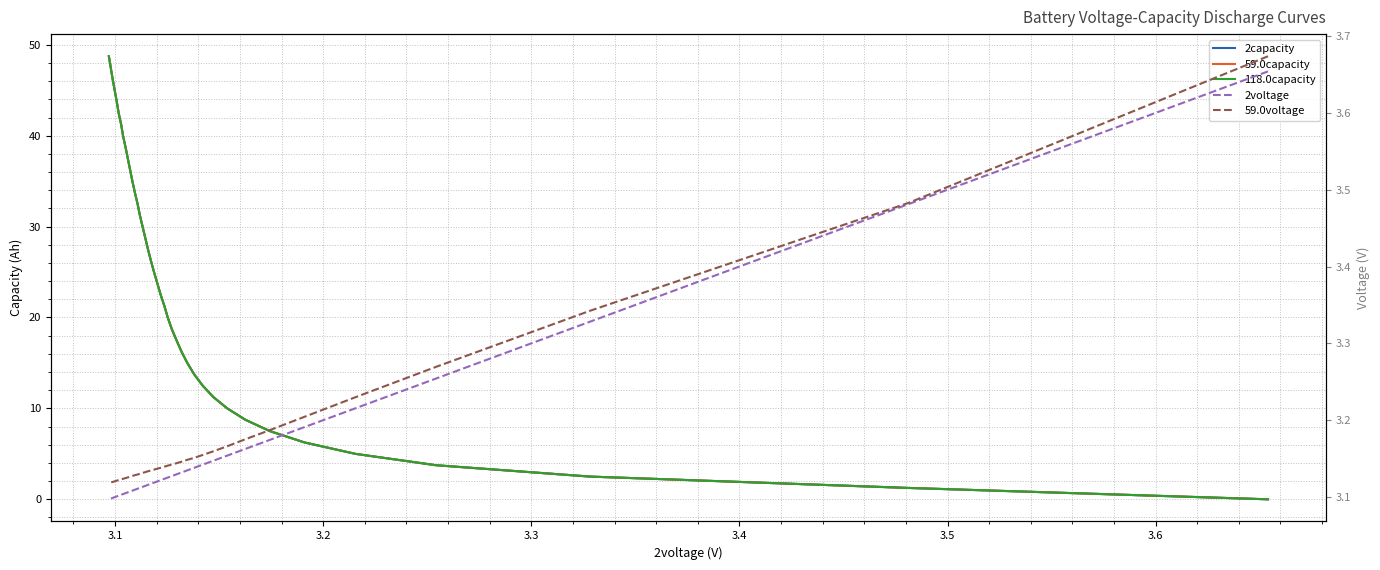

Count the number of categories in the chart.

40